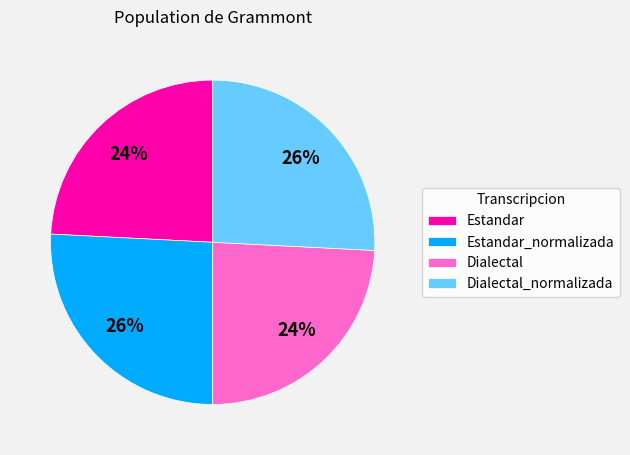

What is the ratio of the value at Dialectal_normalizada to the value at Estandar_normalizada?

1.0